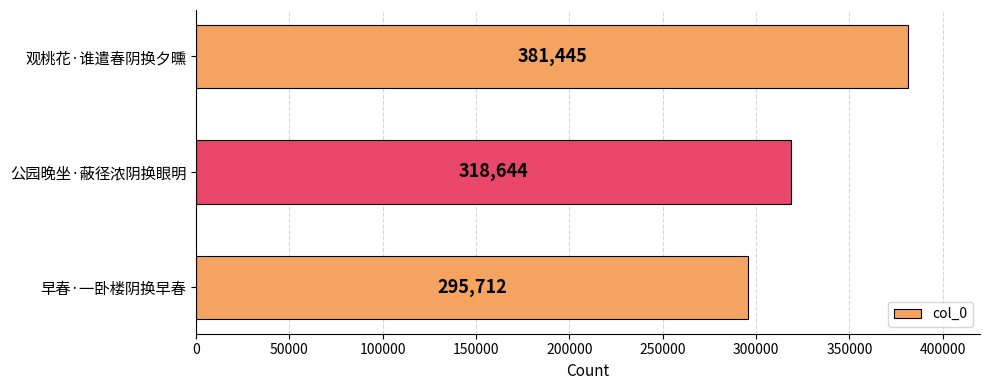

Count the number of data series in this chart.

1